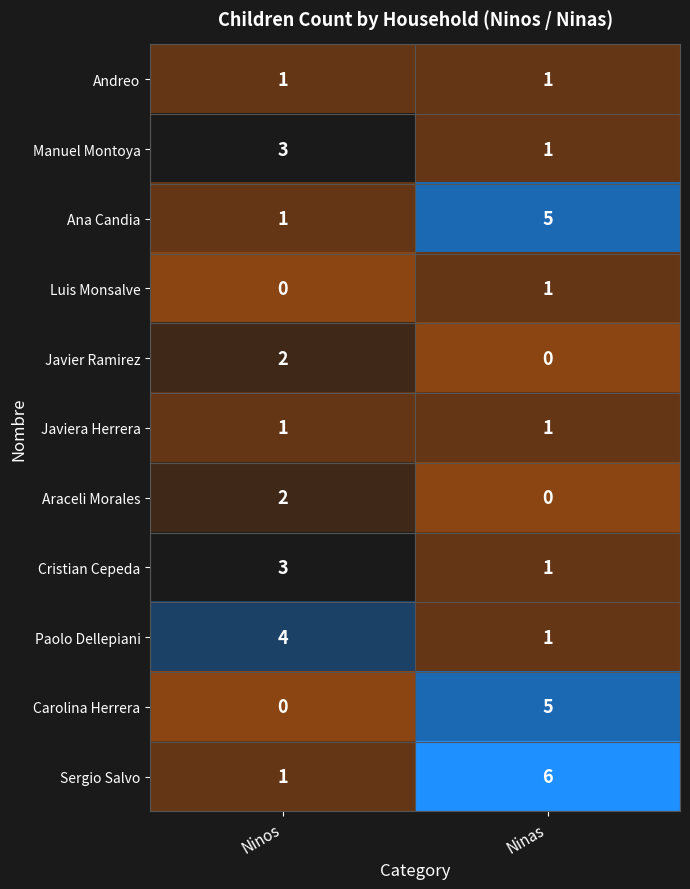

Which category has the lowest value in the Javier Ramirez series?

Ninas